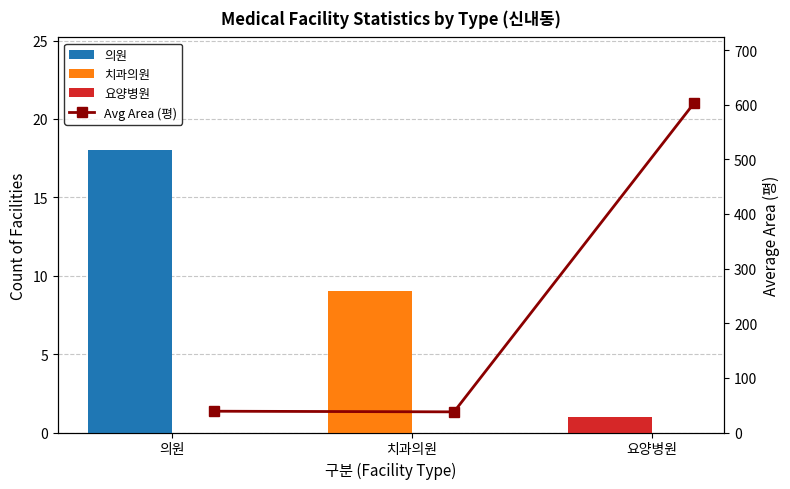

Which has a higher value, 요양병원 or 의원?

요양병원